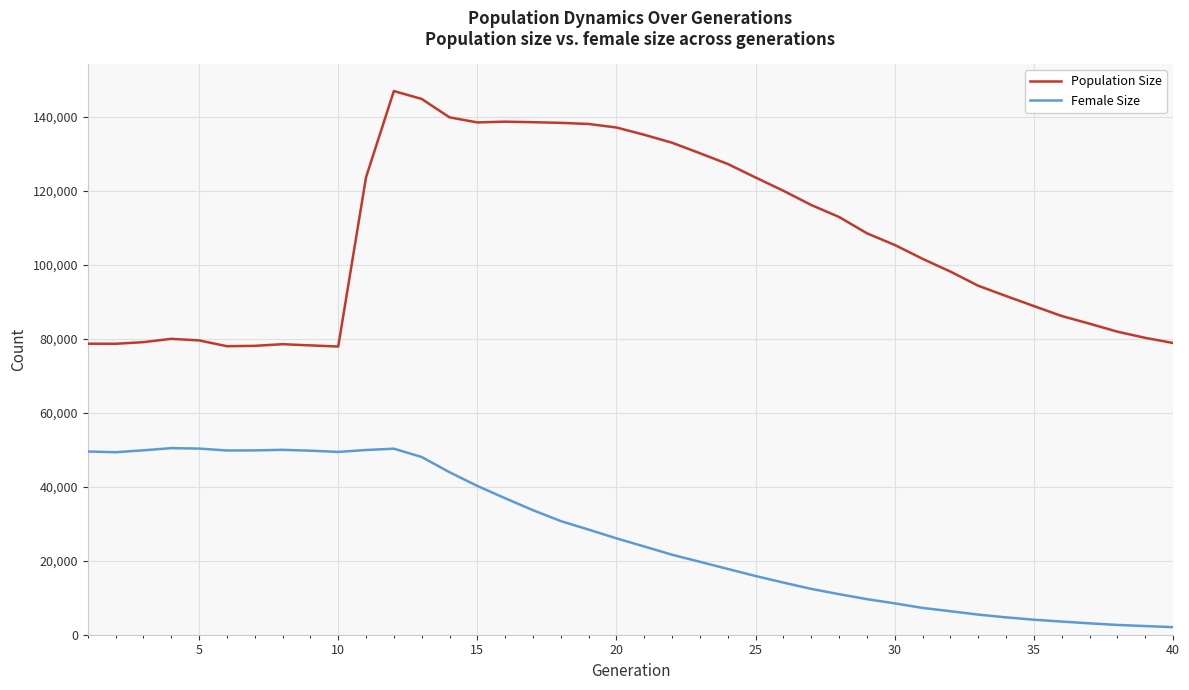

True or false: Female Size and Population Size cross at least once.

False